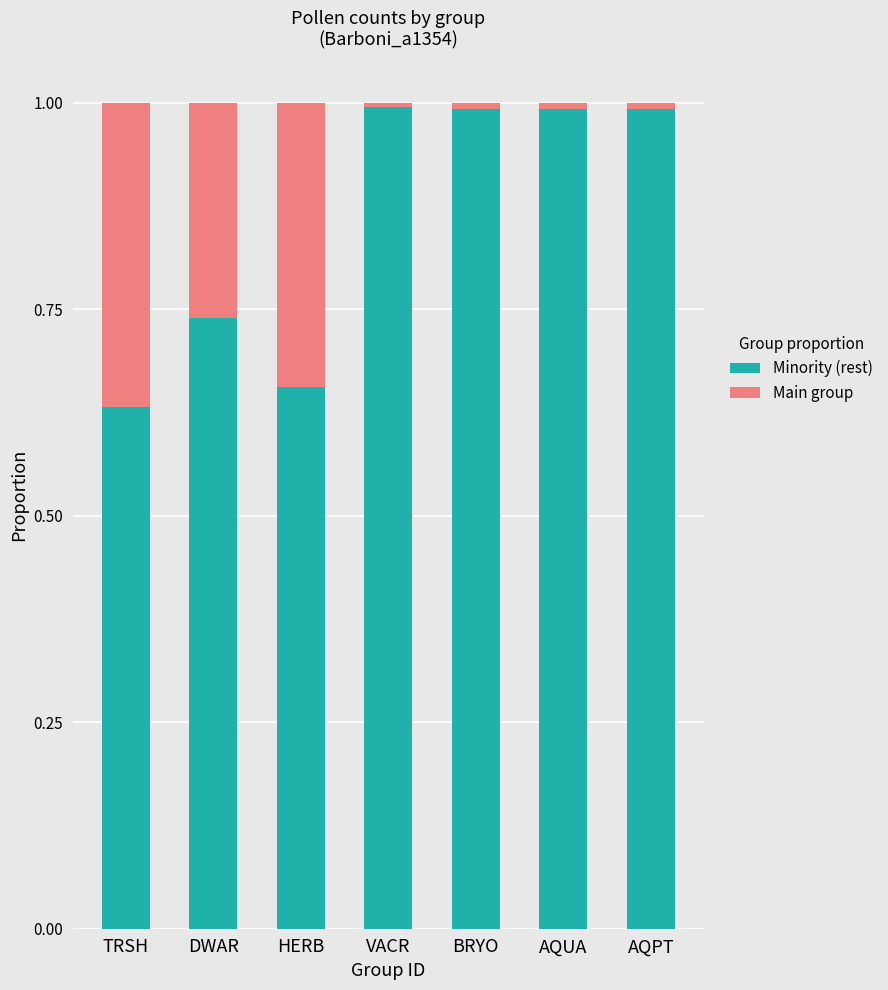

At which label does Minority (rest) reach its minimum?

TRSH